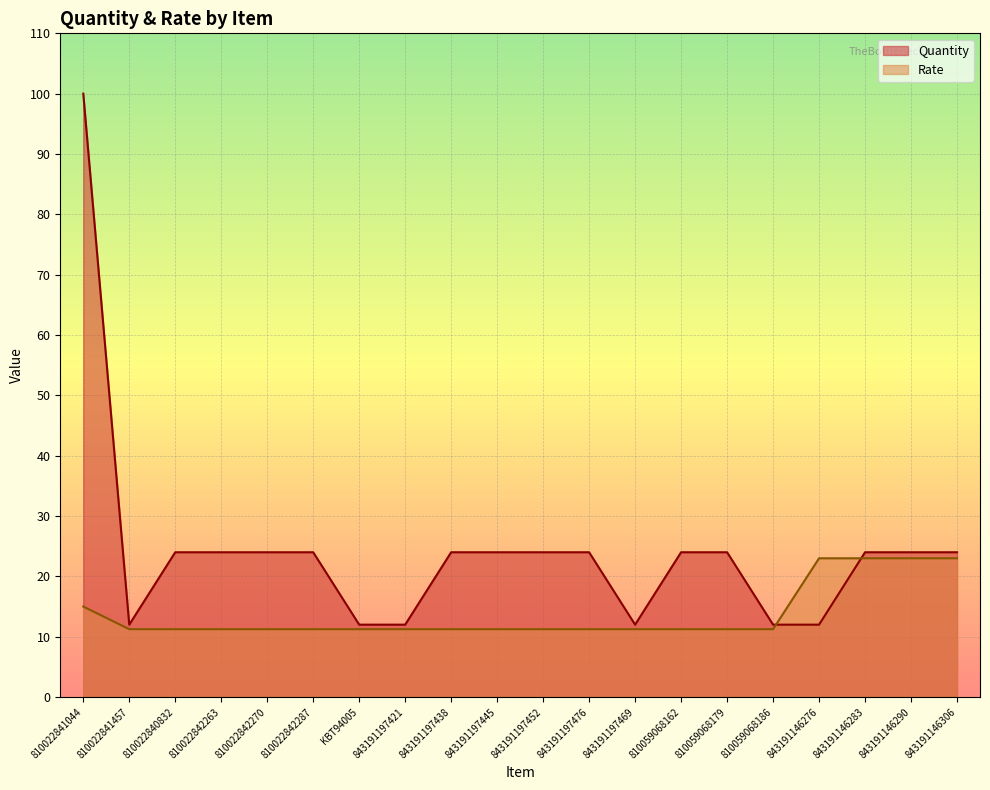

At how many categories does at least one series exceed 22?

15